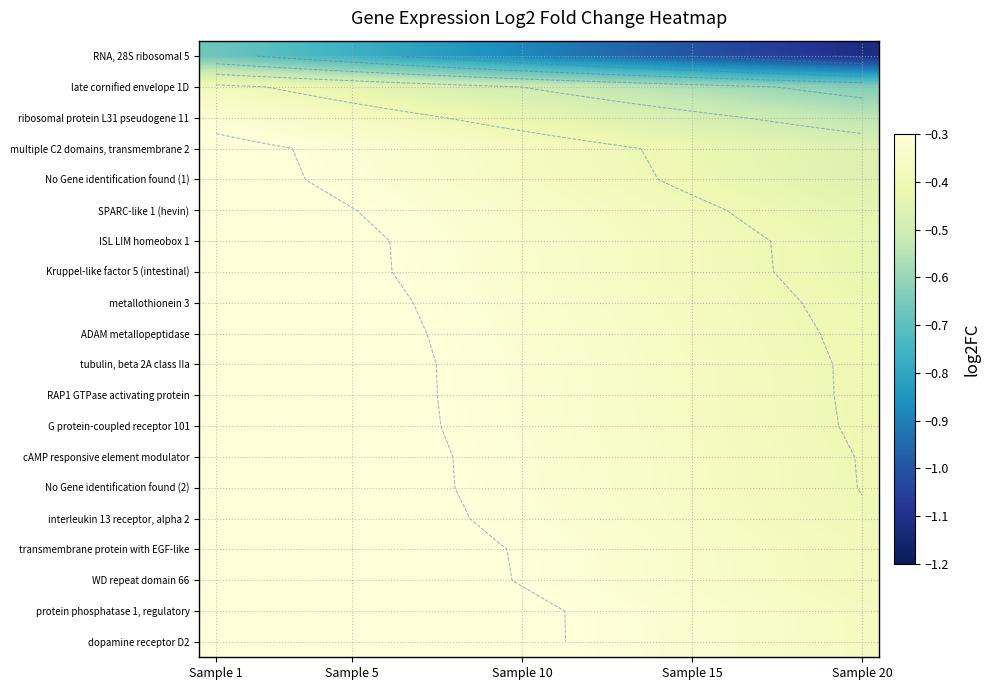

Which has a higher value, 8 or 10?

8